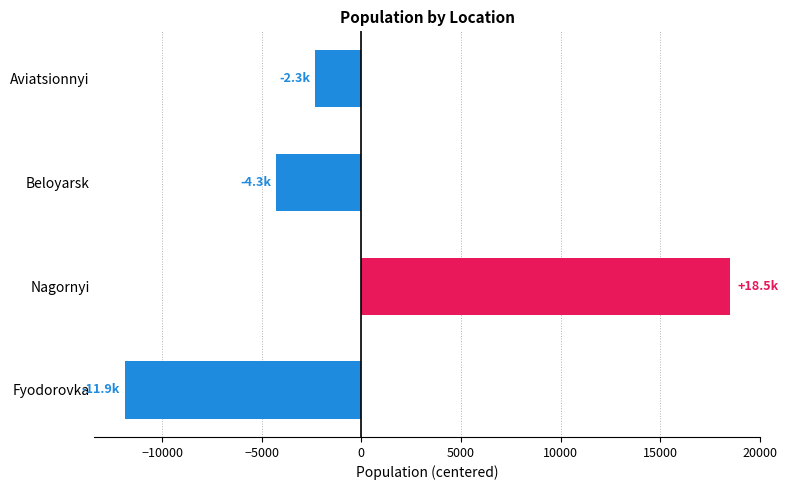

What is the difference between the maximum and minimum values?

30376.0